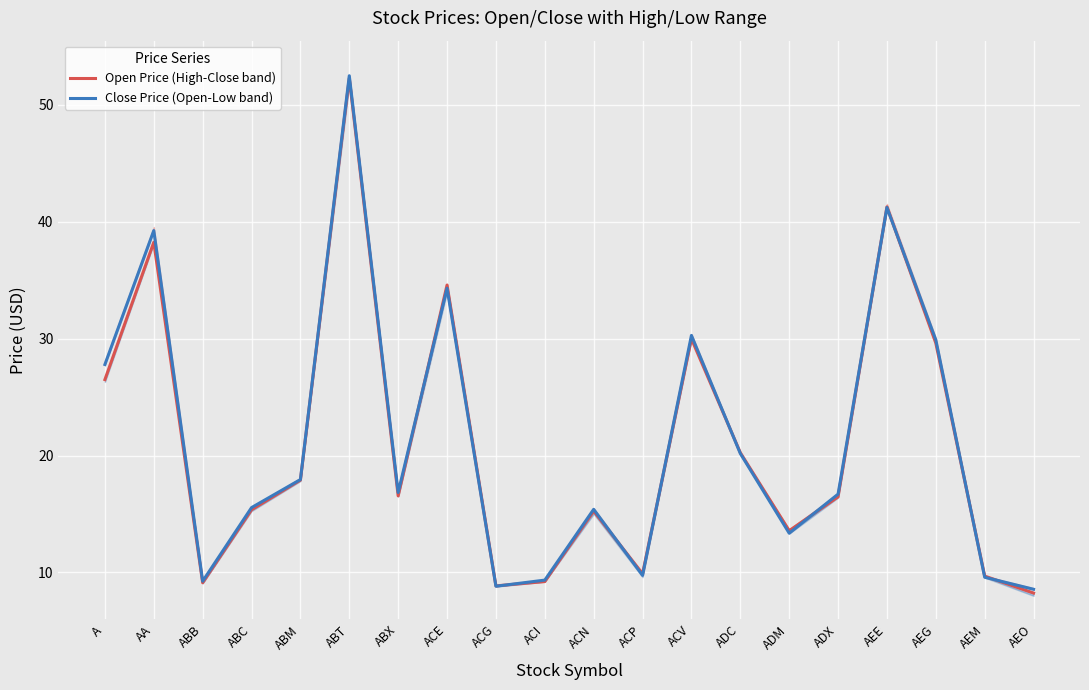

Reading left to right, transcribe all the data shown in this chart.

Open Price (High-Close band): 26.5	38.2	9.1	15.4	17.9	52.3	16.6	34.6	8.8	9.2	15.2	9.9	30.0	20.2	13.6	16.5	41.3	29.6	9.7	8.2
Close Price (Open-Low band): 27.8	39.2	9.2	15.5	17.9	52.5	16.8	34.3	8.8	9.3	15.4	9.8	30.3	20.2	13.4	16.7	41.2	29.9	9.6	8.6